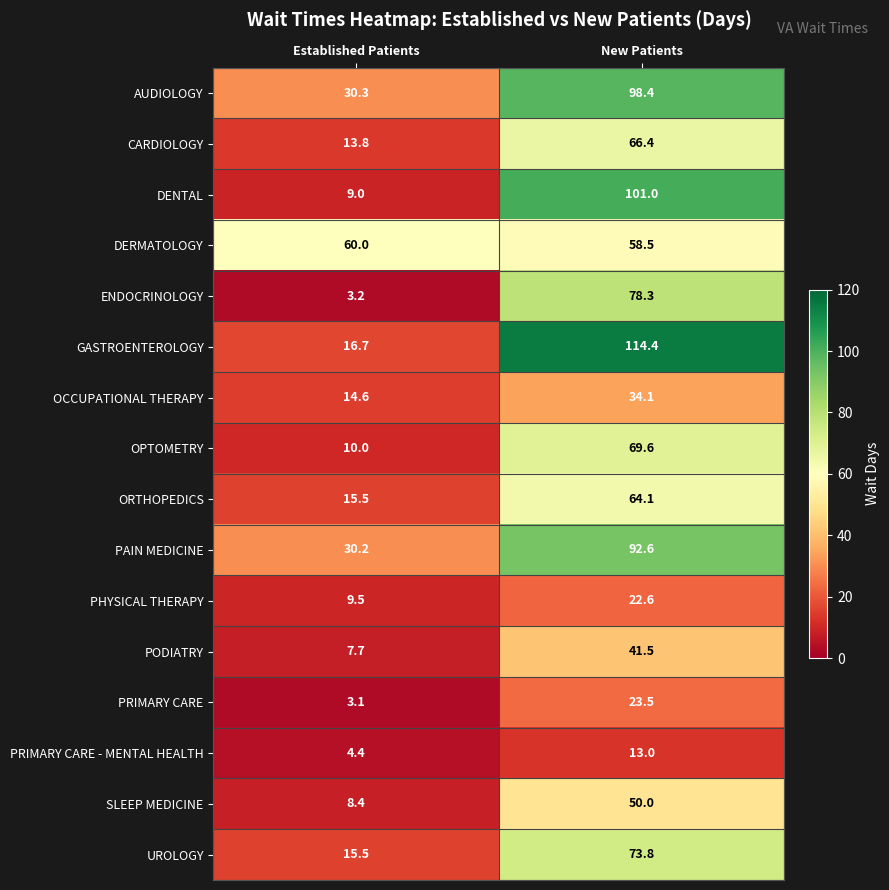

What is the approximate value of SLEEP MEDICINE at Established Patients?

8.4